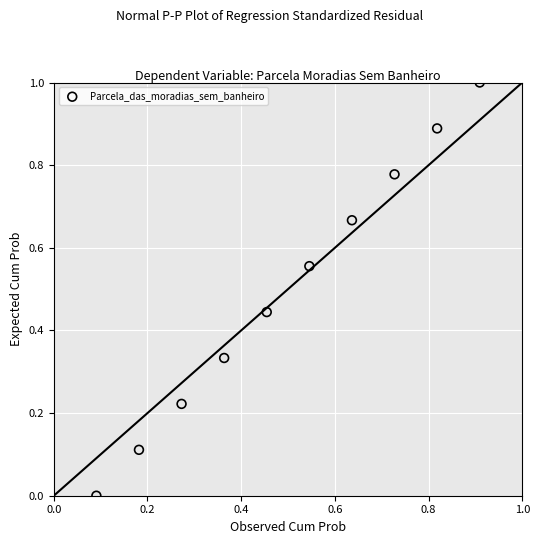

What is the range of Y values (max minus min)?

1.0